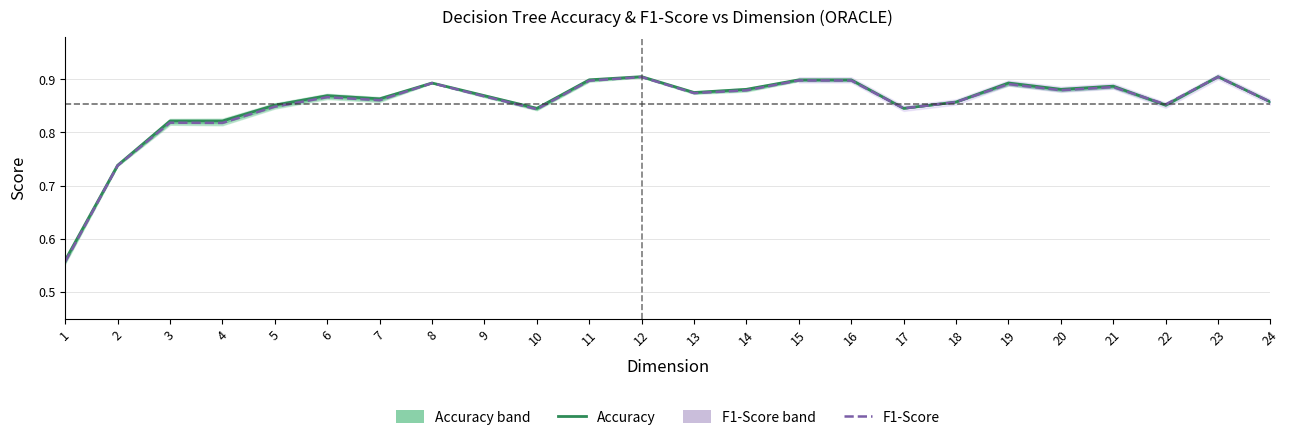

Which series has the largest total across all categories?

Accuracy